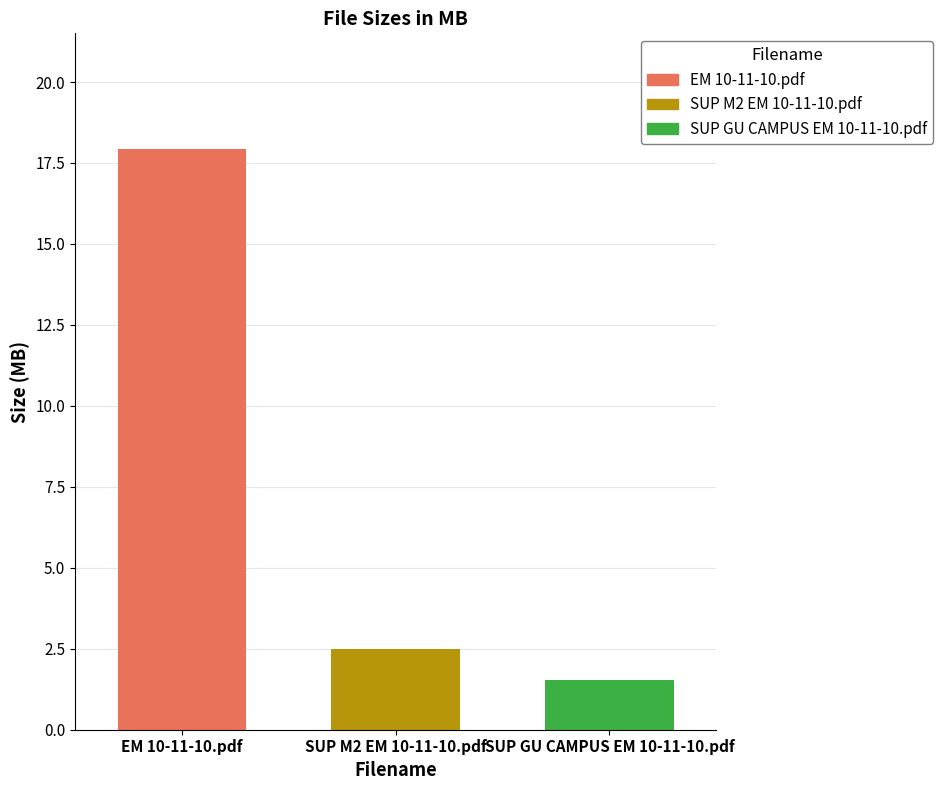

Rank the series at SUP M2 EM 10-11-10.pdf from highest to lowest value.

EM 10-11-10.pdf, SUP M2 EM 10-11-10.pdf, SUP GU CAMPUS EM 10-11-10.pdf